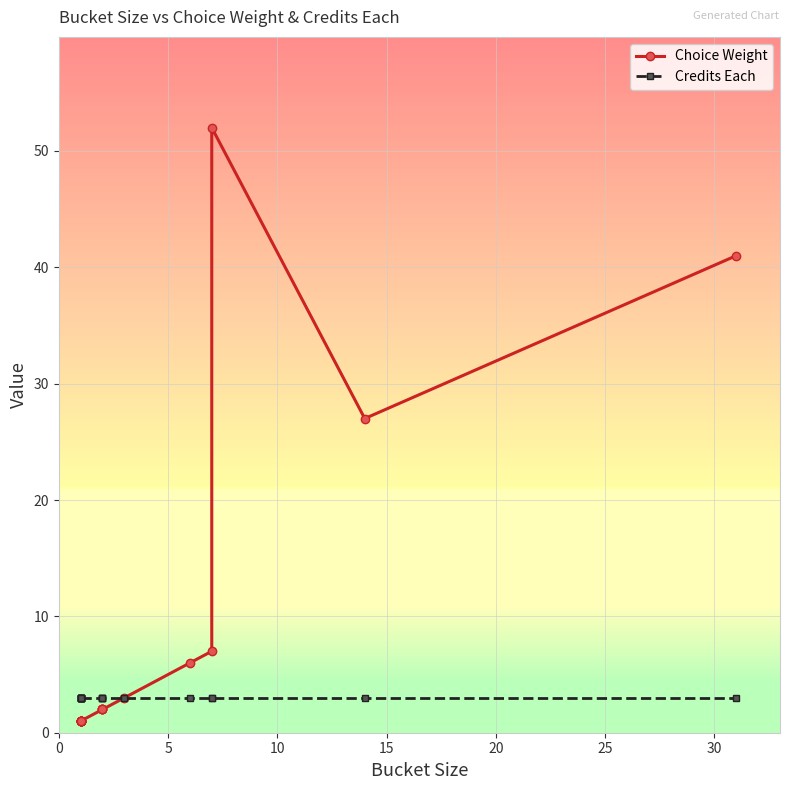

Which series has the largest total across all categories?

Choice Weight